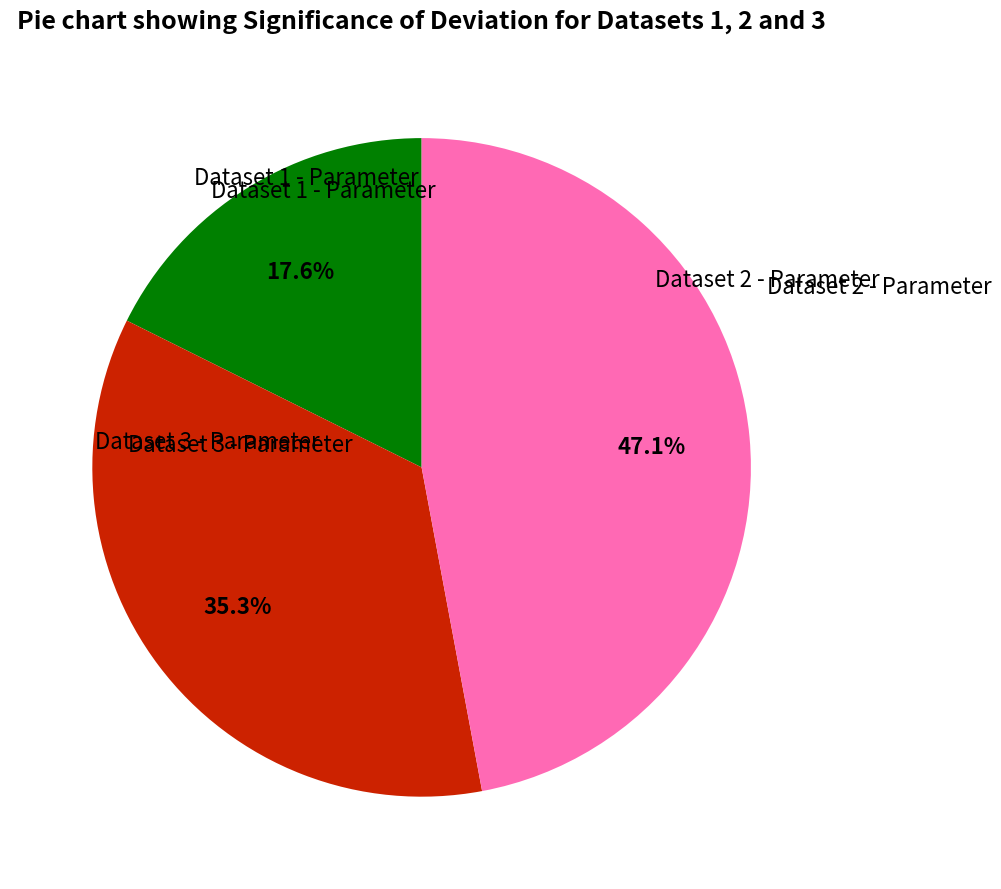

Does any single category account for the majority?

No